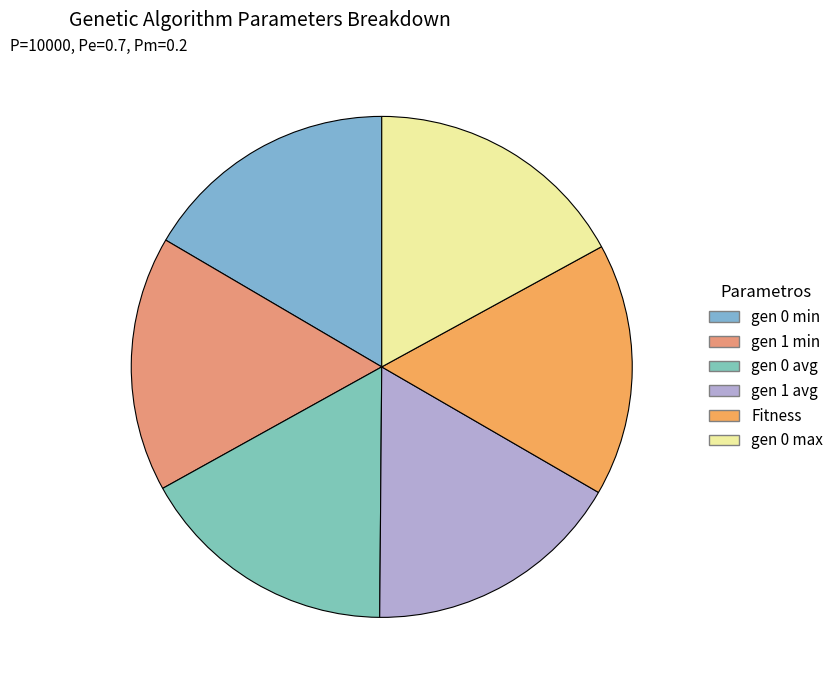

To the nearest percent, what percentage of the pie is gen 1 avg?

17%